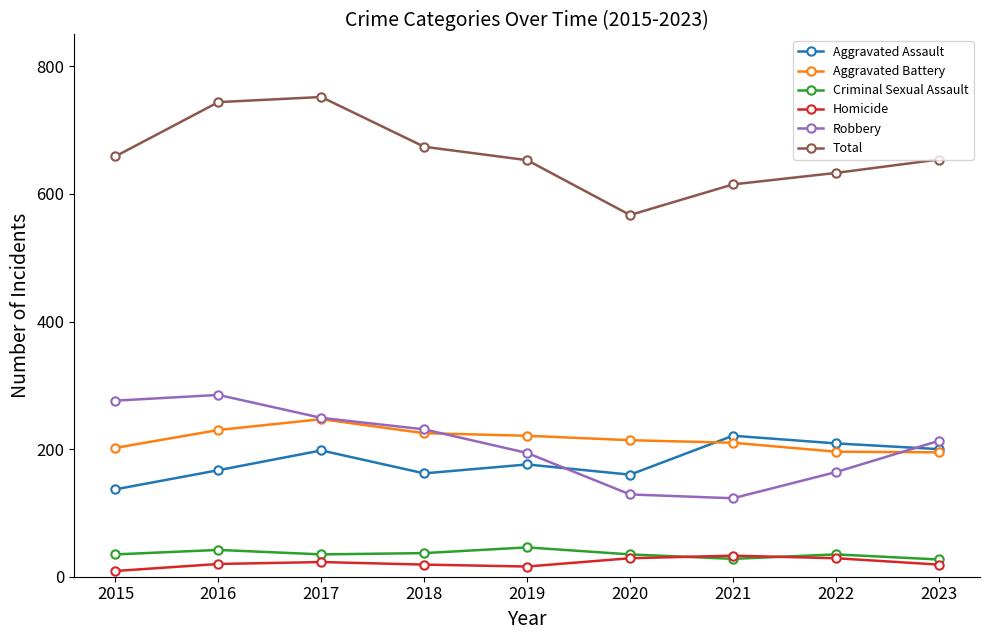

True or false: Total and Aggravated Battery intersect in this chart.

False